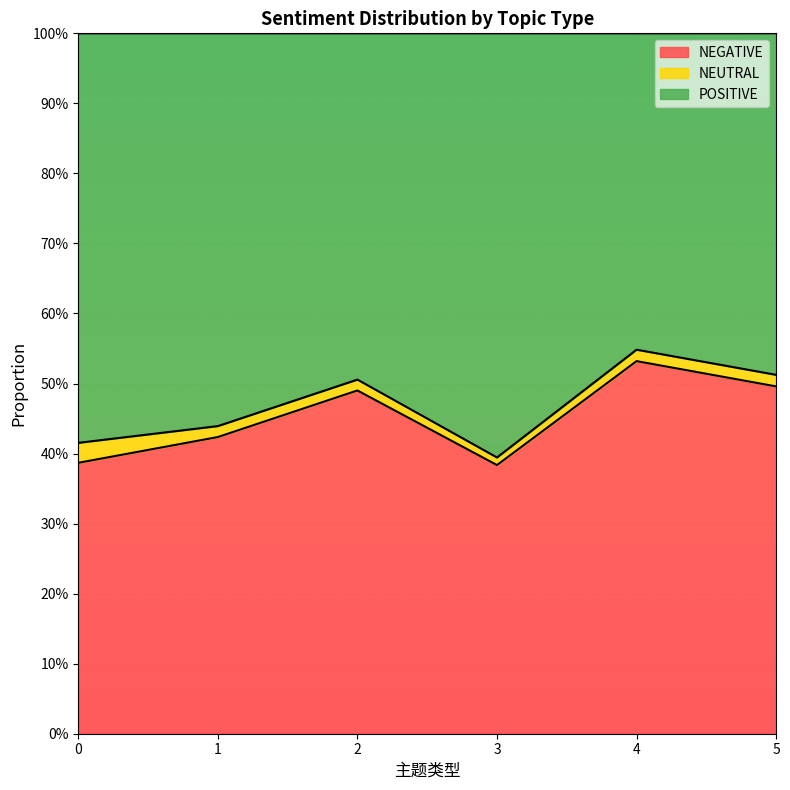

True or false: NEGATIVE has more than 1 interior local peaks.

True